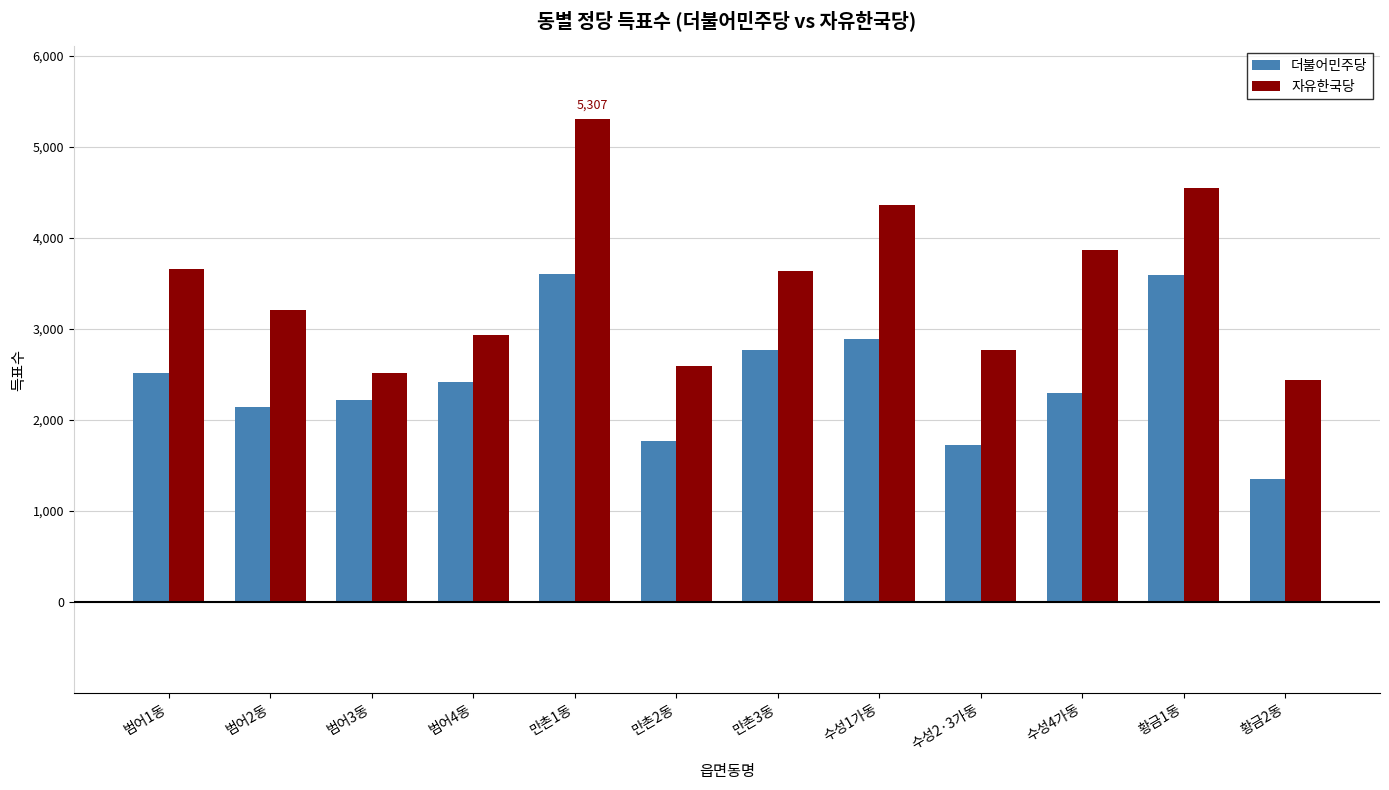

Read the 자유한국당 value at 범어3동, to the nearest 100.

2500